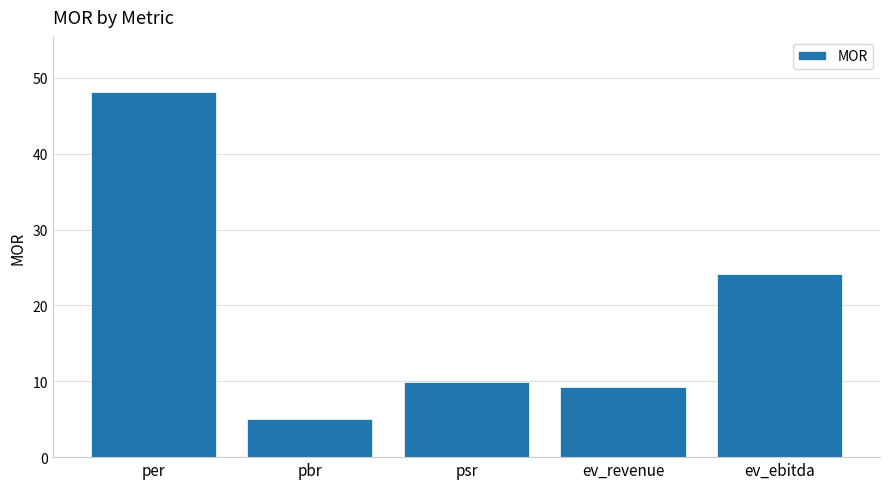

What is the greatest value displayed?

48.2